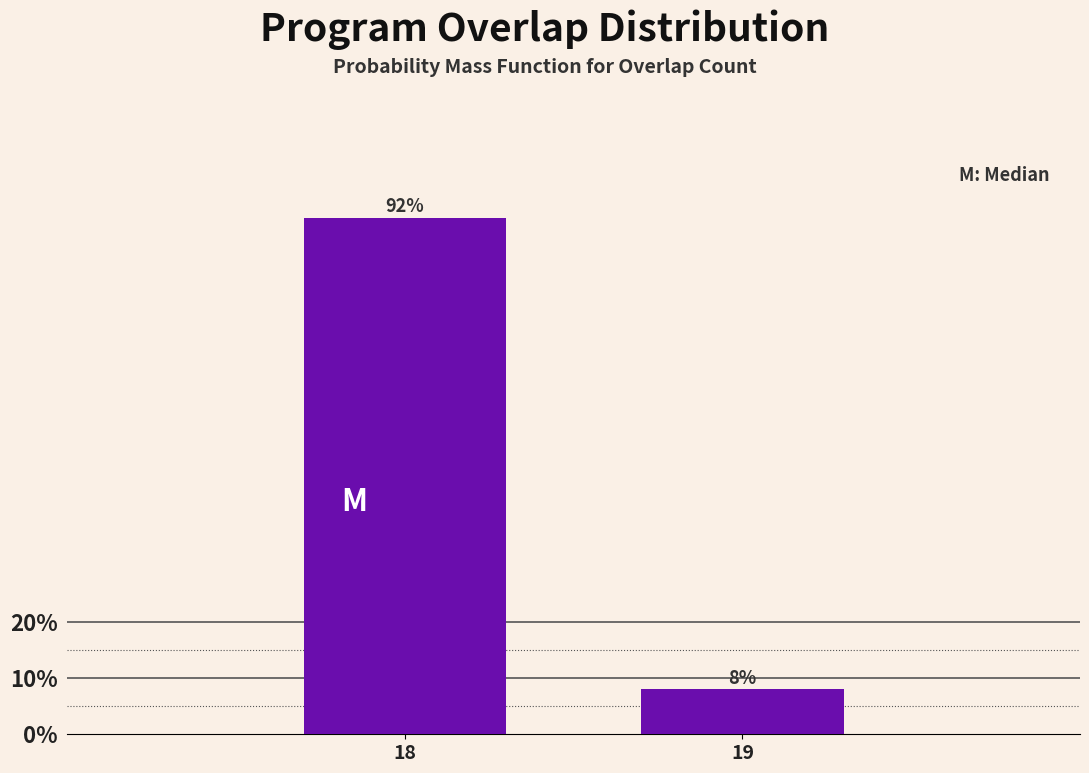

Reading right to left, transcribe all the data shown in this chart.

8	92